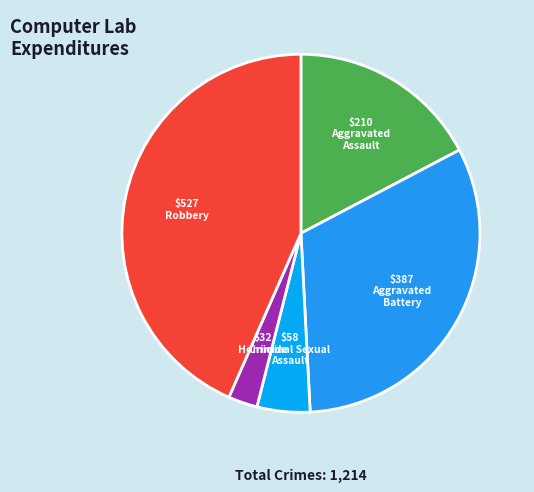

Does any single category account for the majority?

No